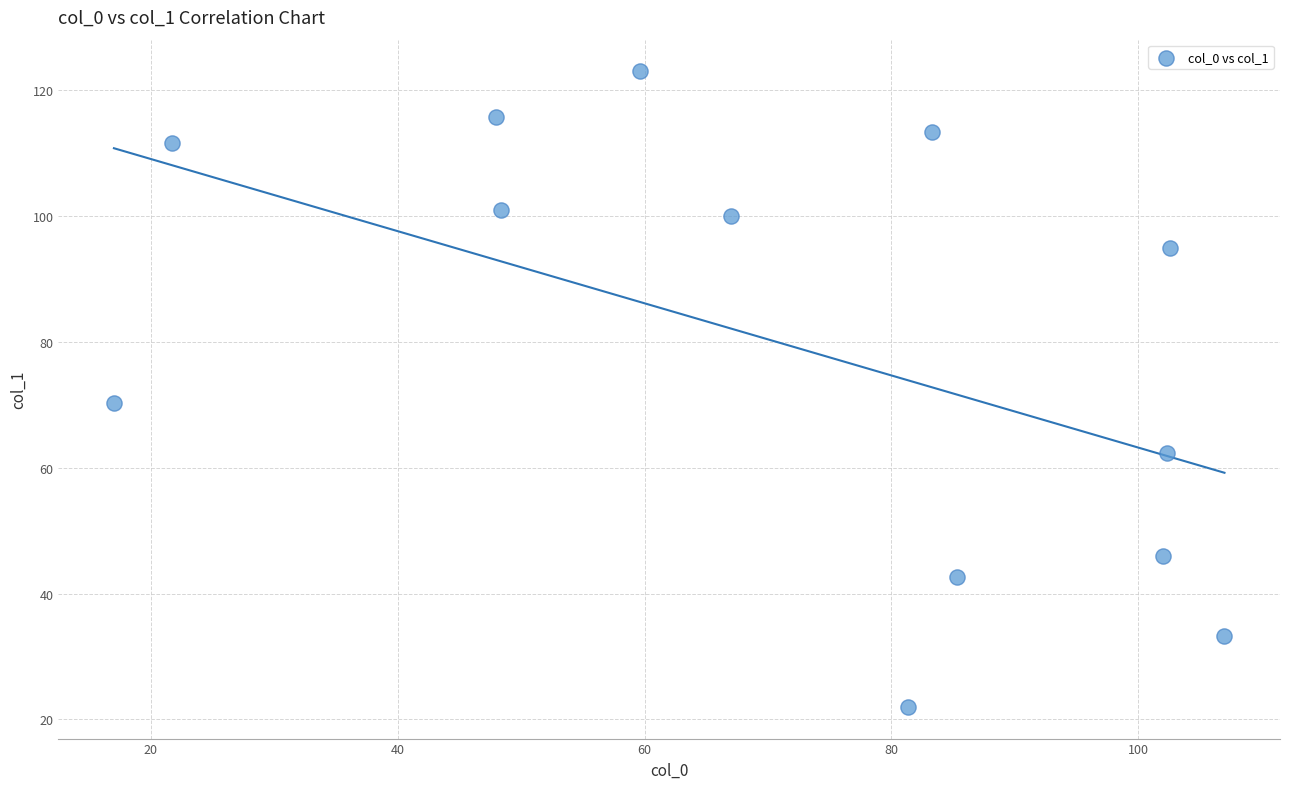

What is the range of Y values (max minus min)?

101.0